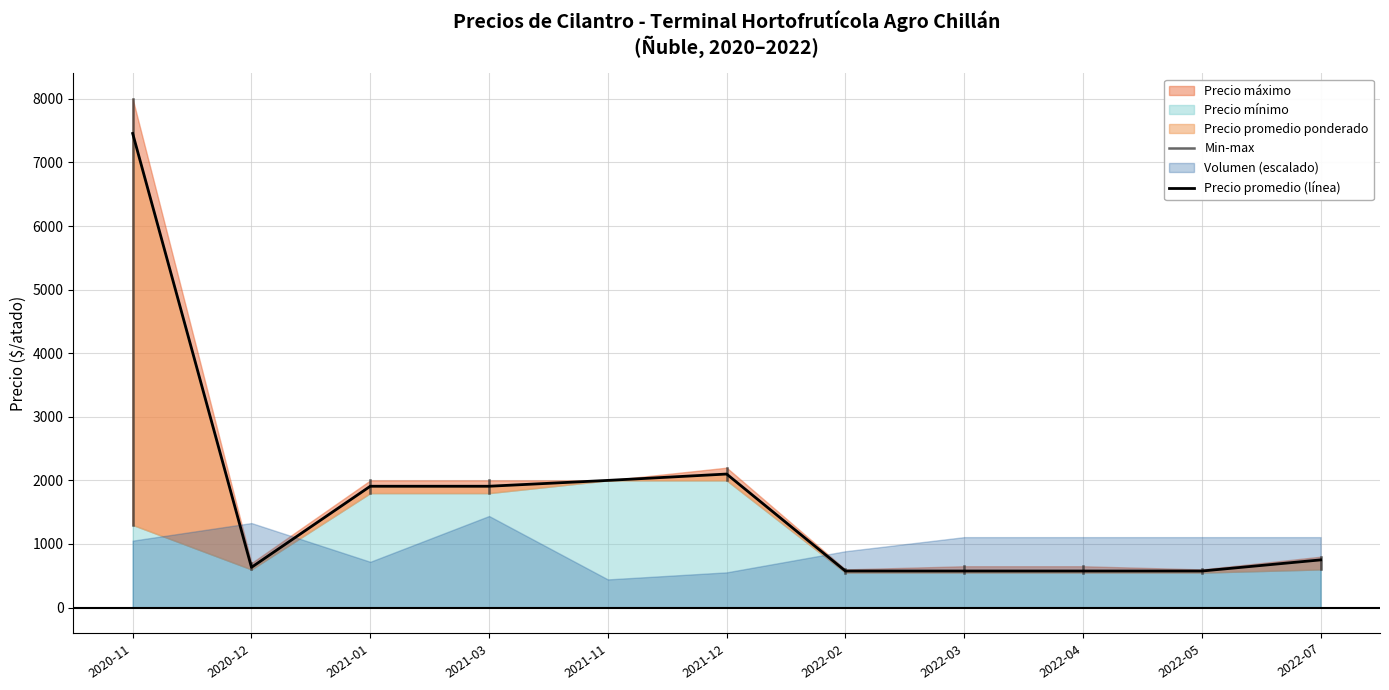

How many categories are shown in the chart?

11